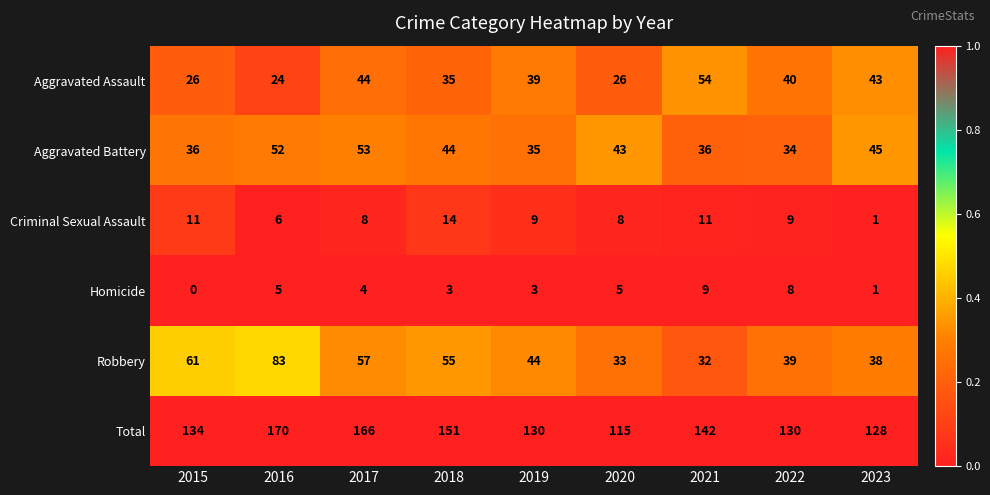

The value of Total at 2021 is 142. True or false?

True